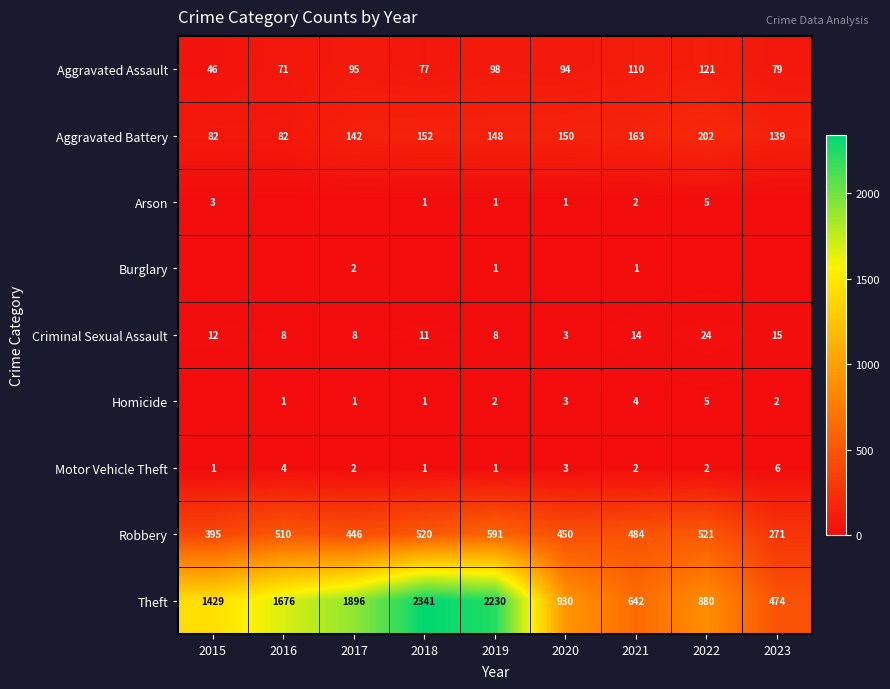

How many data points in Motor Vehicle Theft are less than 2?

3